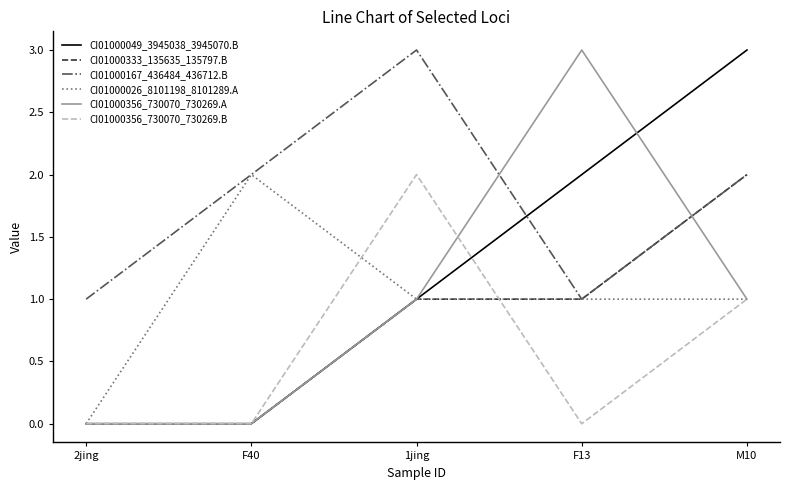

The value of CI01000356_730070_730269.B at 2jing is -1. True or false?

False